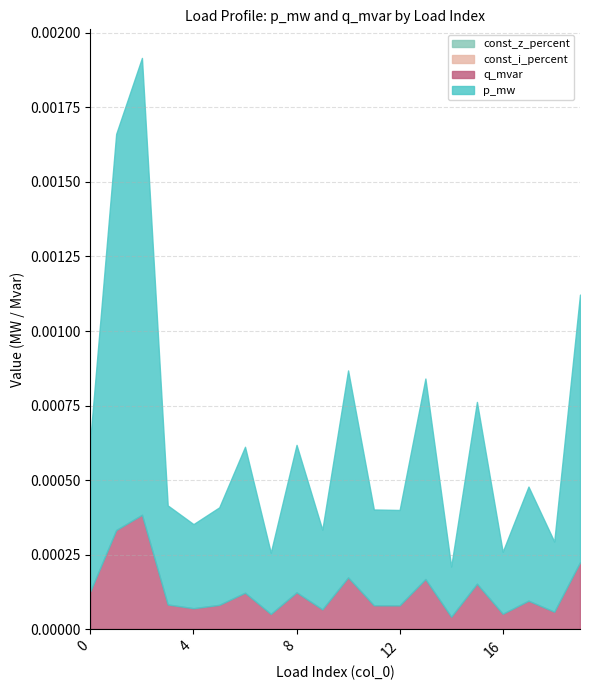

Which series changed the most between 1 and 12?

p_mw